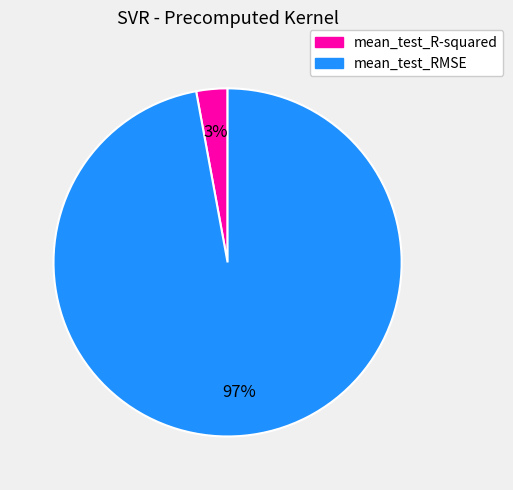

Is it true that mean_test_RMSE is 83% of the pie?

False